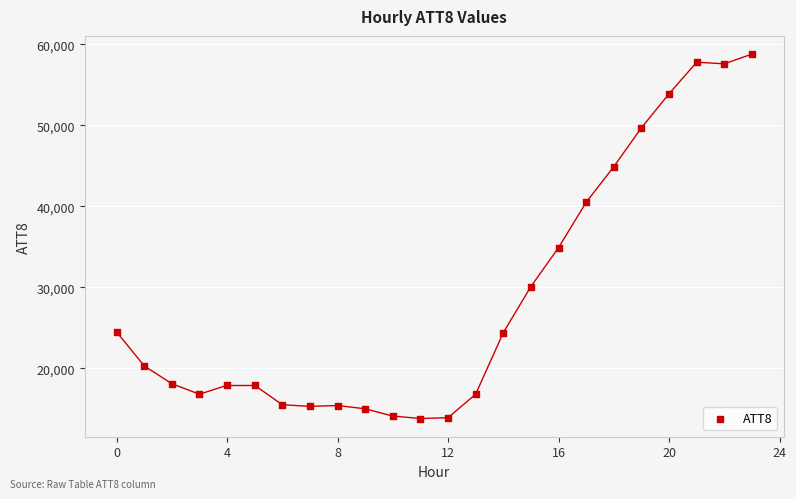

What Y value in the scatter plot is closest to 36300?

34900